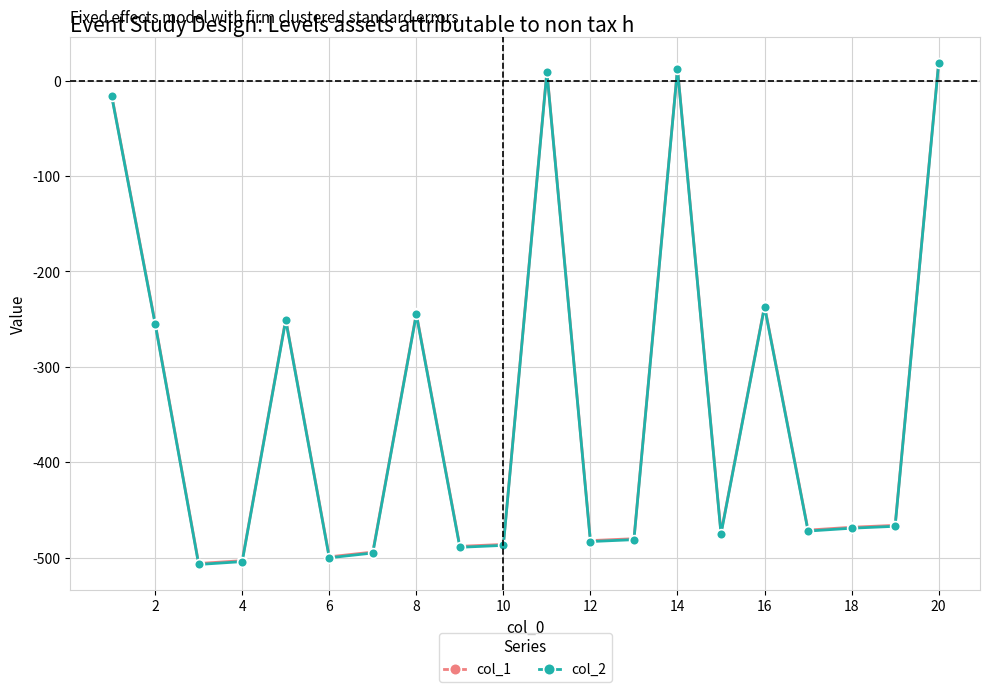

What is the minimum value shown in the chart?

-507